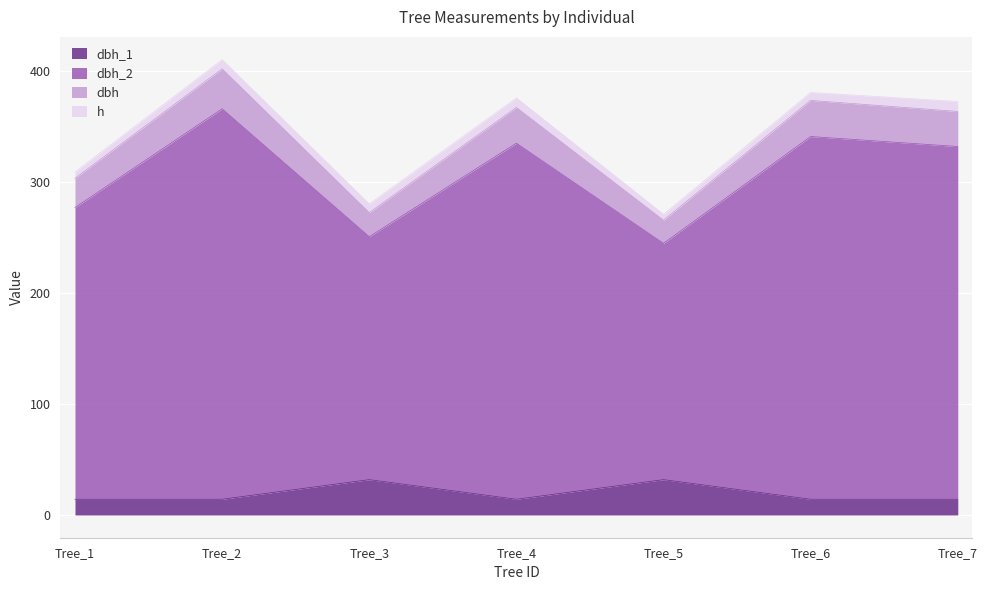

How many lines are shown in the chart?

4